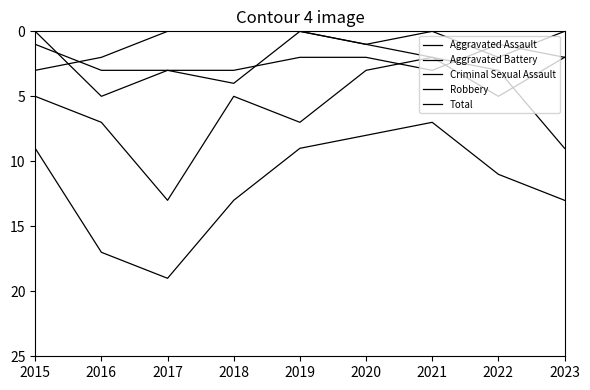

Is this an area chart (filled region under the line)?

No